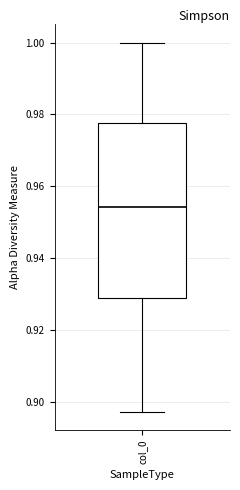

Where does the upper whisker of the box for col_0 end on the y-axis? The values are not printed on the chart, so give them approximately, as read against the axis.

1.000